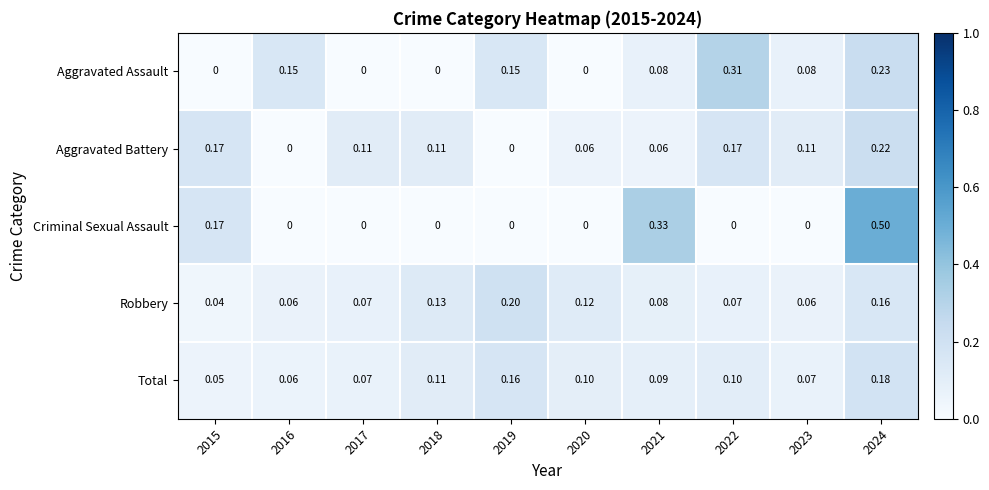

How many series are shown in this chart?

5